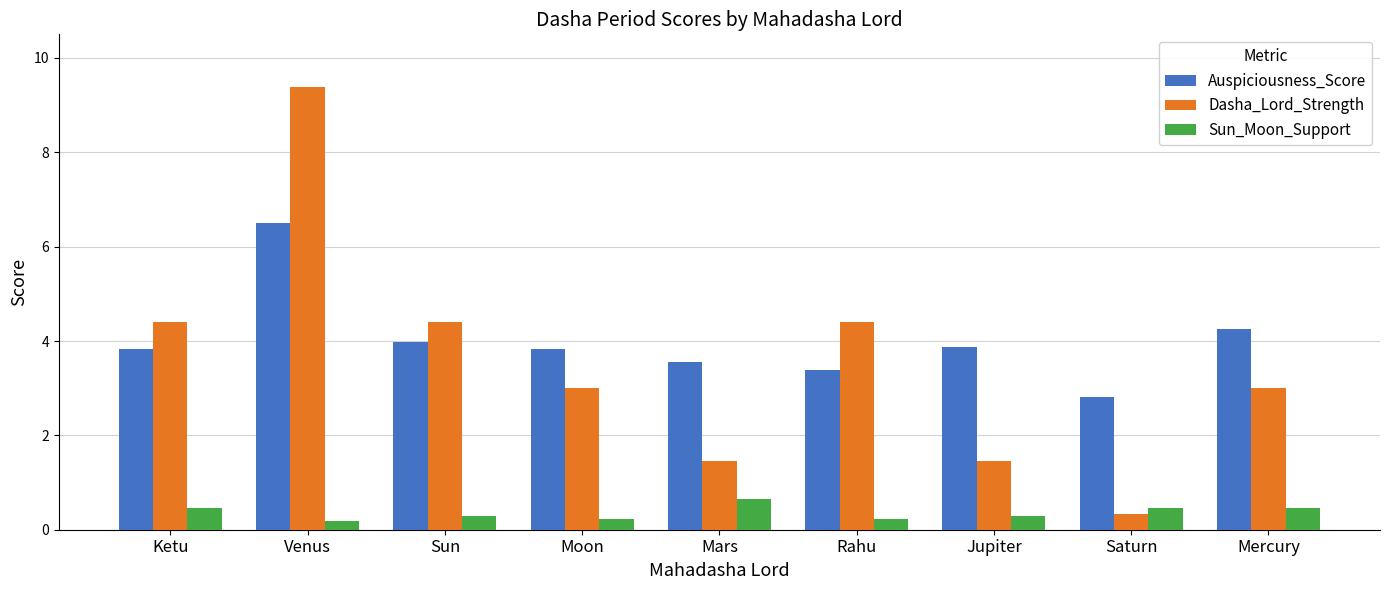

How many data points in Auspiciousness_Score are above 3?

8